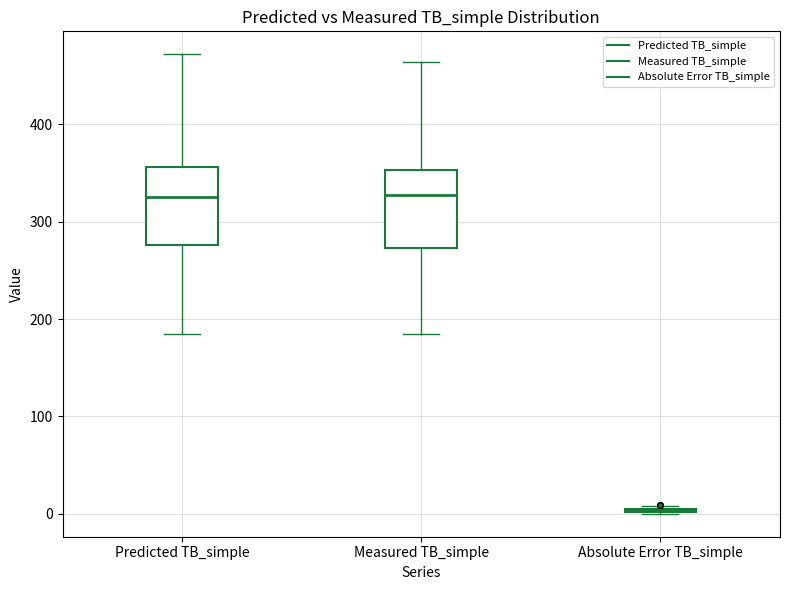

Where is the upper edge of the box for Measured TB_simple on the y-axis? The values are not printed on the chart, so give them approximately, as read against the axis.

350